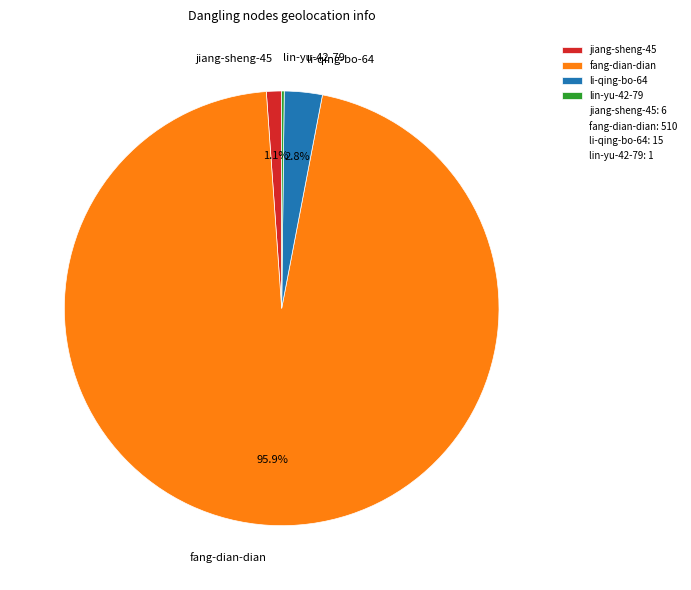

What is the largest slice in the pie chart?

fang-dian-dian